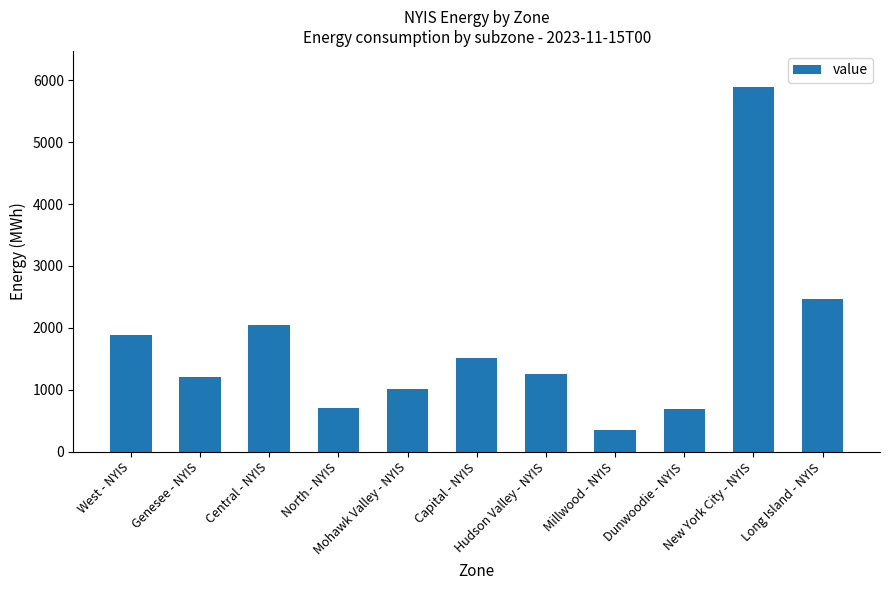

What is the sum of all values?

19006